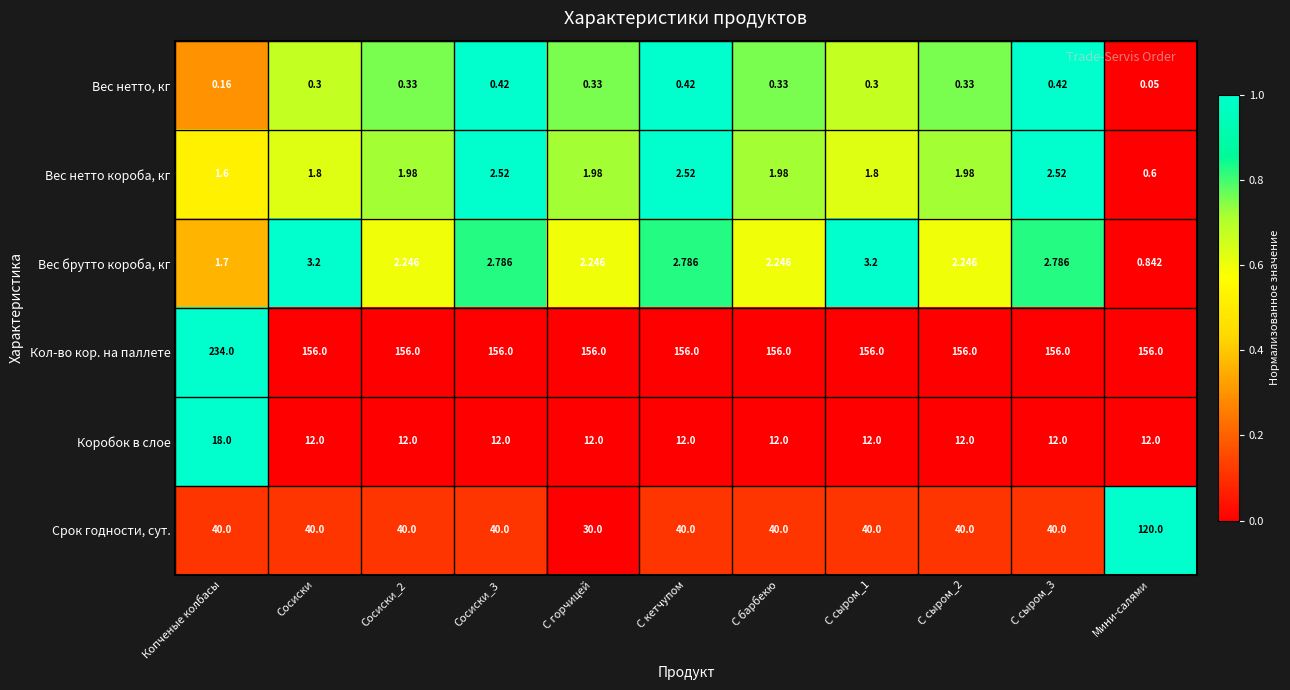

Between Сосиски_3 and Мини-салями, which series saw the biggest shift?

Срок годности, сут.